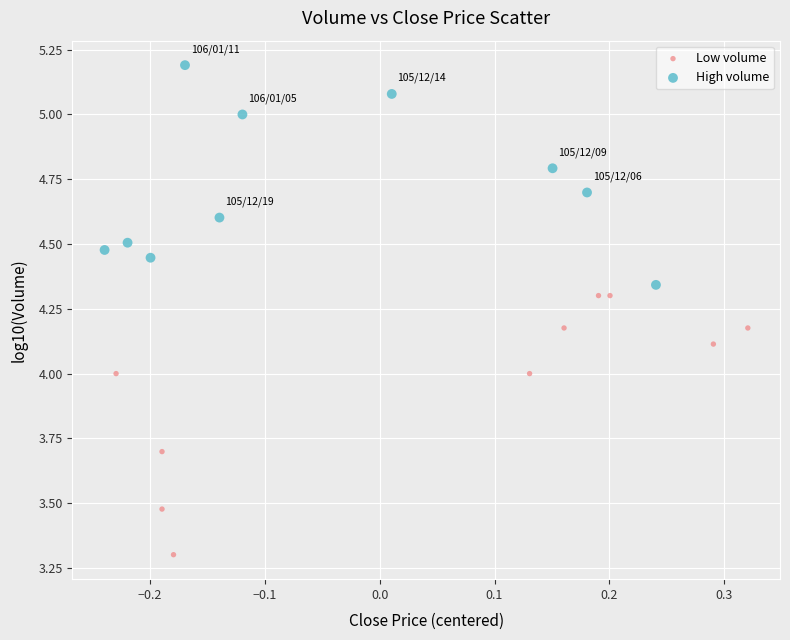

Which series reaches the minimum Y coordinate?

Low volume